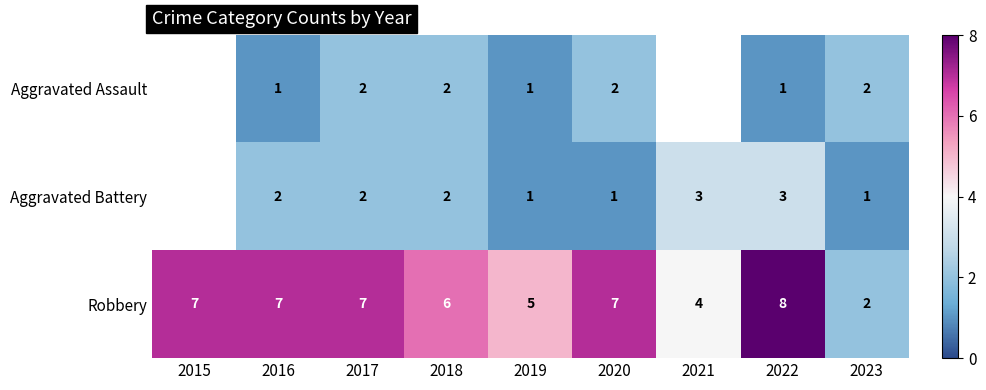

Which has a higher value, 2016 or 2023?

2023